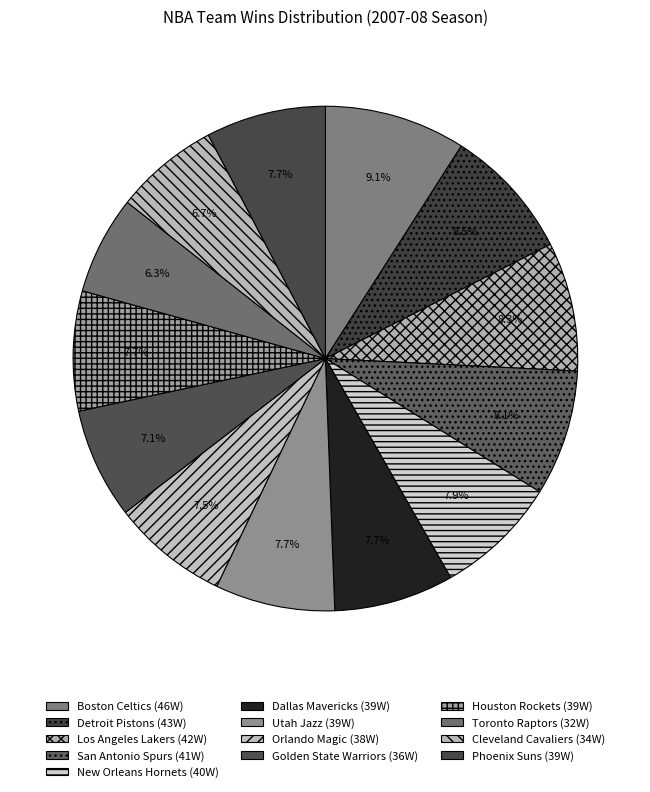

Rank the categories by value from highest to lowest.

Boston Celtics, Detroit Pistons, Los Angeles Lakers, San Antonio Spurs, New Orleans Hornets, Dallas Mavericks, Utah Jazz, Houston Rockets, Phoenix Suns, Orlando Magic, Golden State Warriors, Cleveland Cavaliers, Toronto Raptors